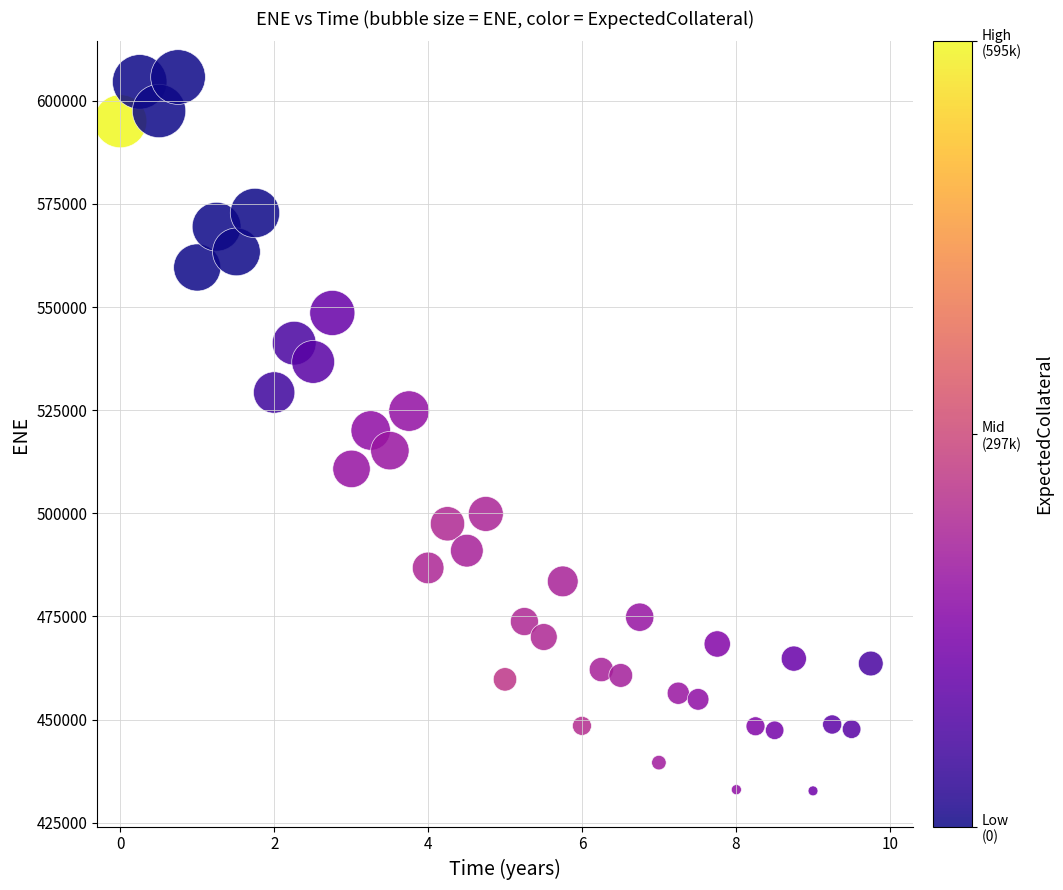

What is the range of Y values (max minus min)?

173068